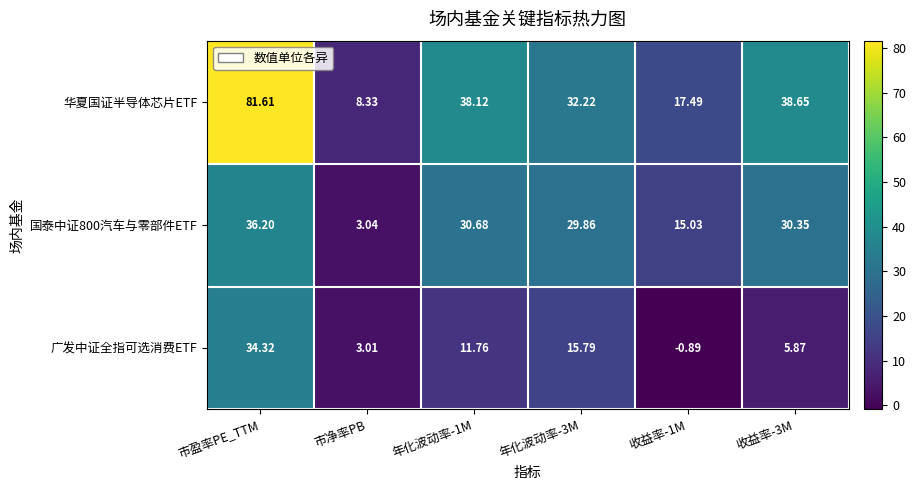

What is the spread (max minus min) of values at 收益率-3M?

32.8